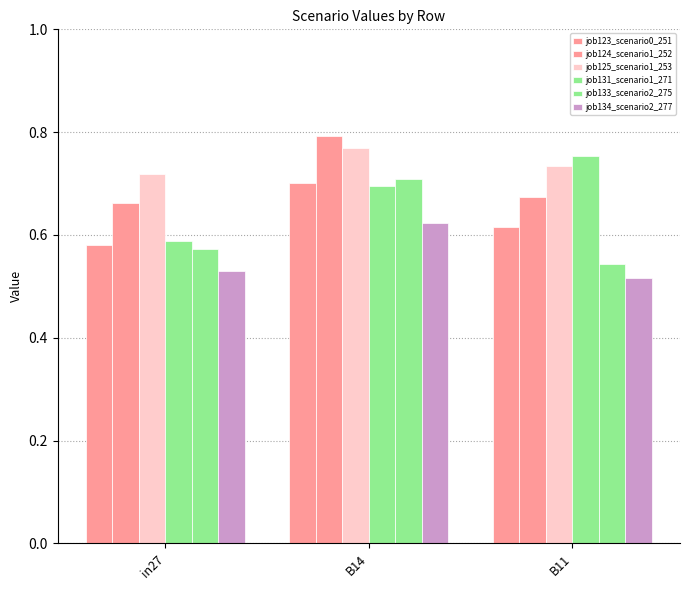

Where is job125_scenario1_253 nearest to the value 0?

in27